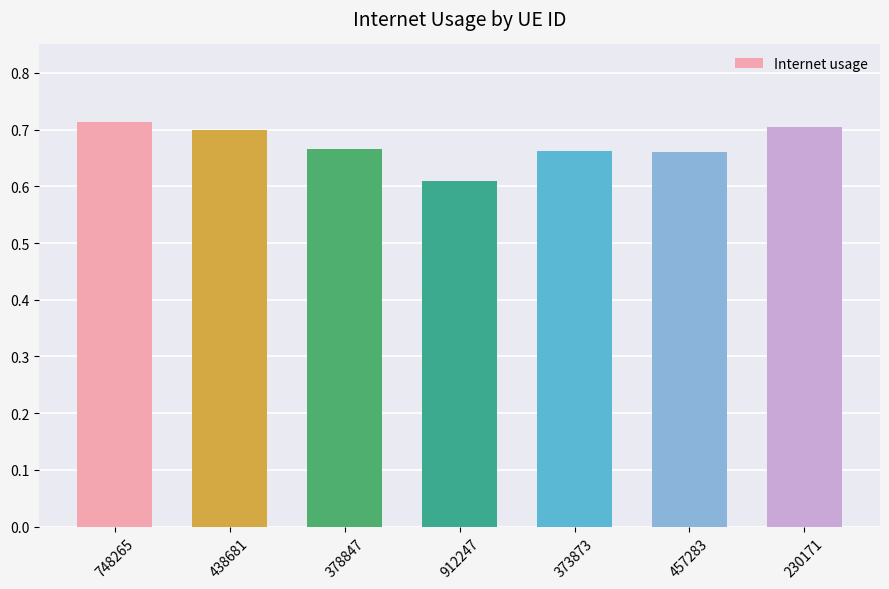

Which category has the lowest value across all series?

912247